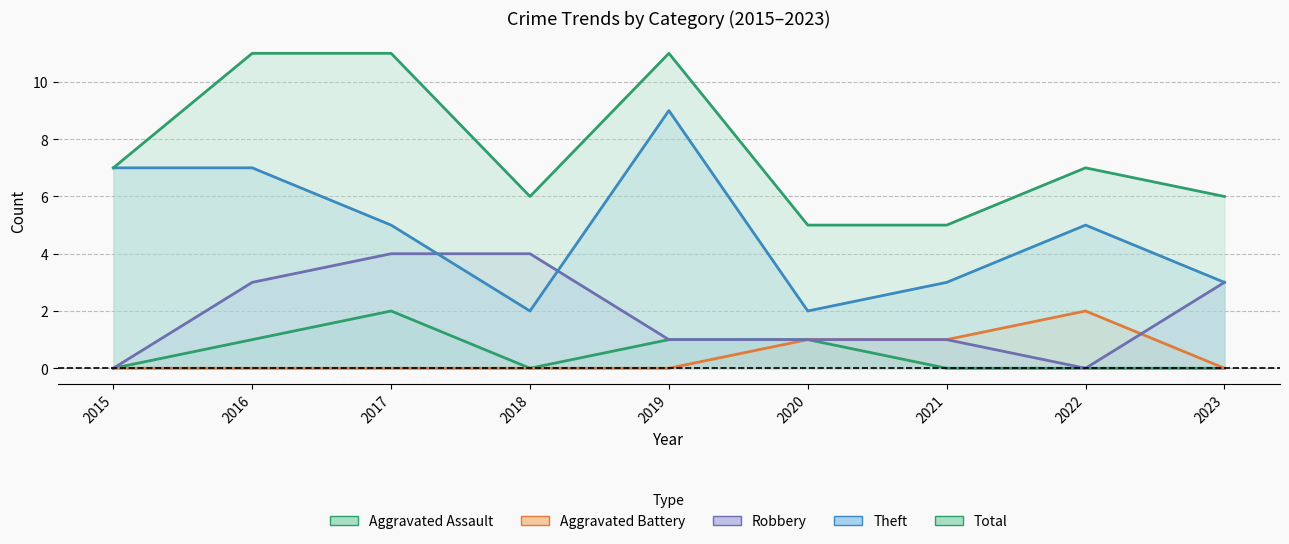

In Aggravated Battery, how many points are higher than both neighbors (excluding endpoints)?

1